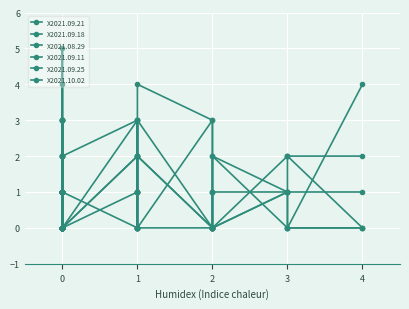

What is the difference between the maximum and minimum values in the X2021.09.18 series?

3